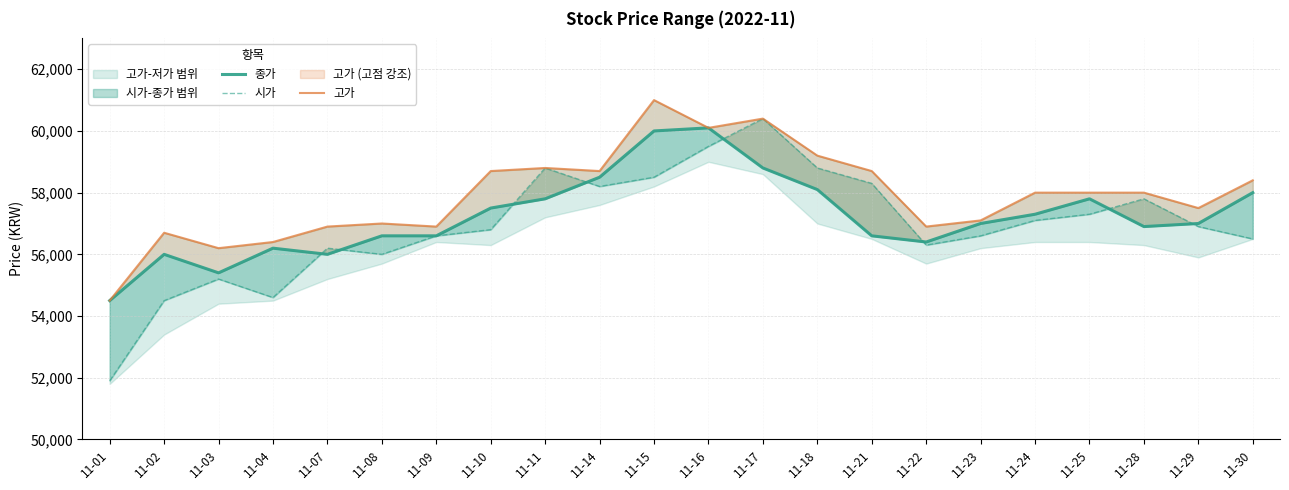

Reading right to left, what are all the values shown in this chart?

종가: 58000	57000	56900	57800	57300	57000	56400	56600	58100	58800	60100	60000	58500	57800	57500	56600	56600	56000	56200	55400	56000	54500
시가: 56500	56900	57800	57300	57100	56600	56300	58300	58800	60400	59500	58500	58200	58800	56800	56600	56000	56200	54600	55200	54500	51900
고가: 58400	57500	58000	58000	58000	57100	56900	58700	59200	60400	60100	61000	58700	58800	58700	56900	57000	56900	56400	56200	56700	54500